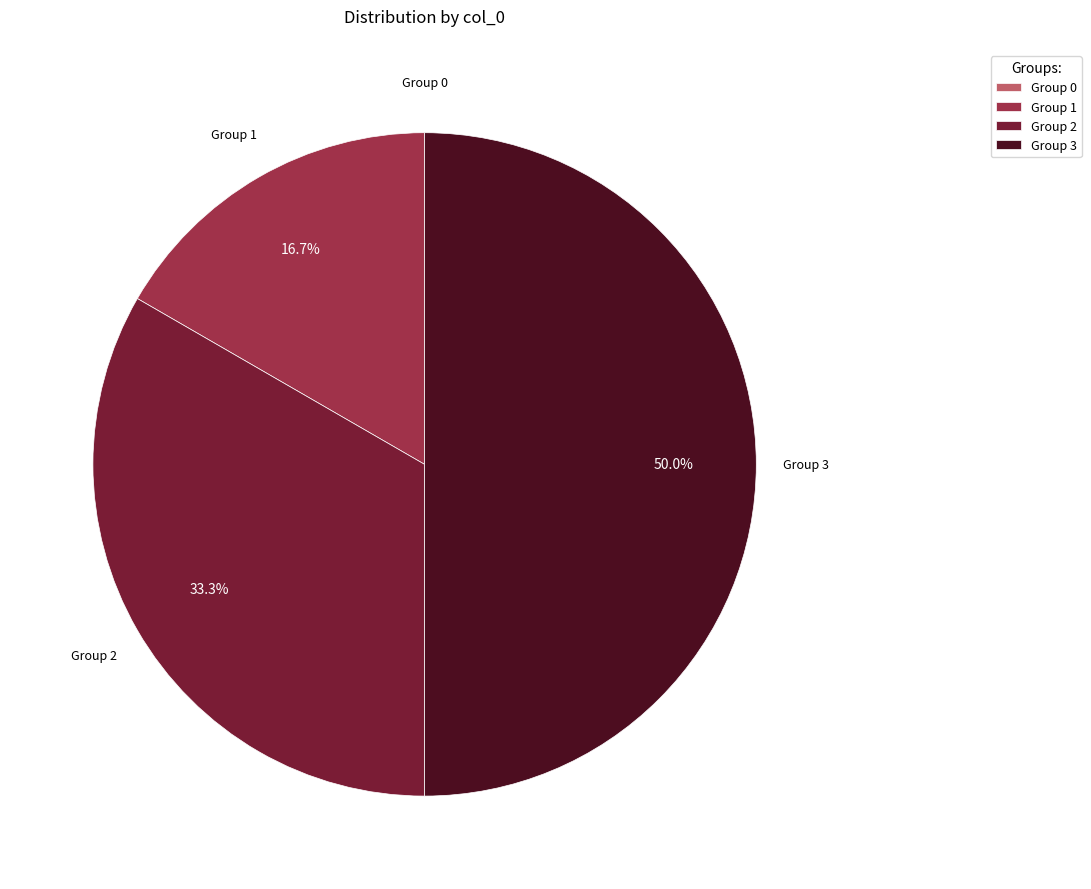

Does Group 2 represent more than half of the total?

No